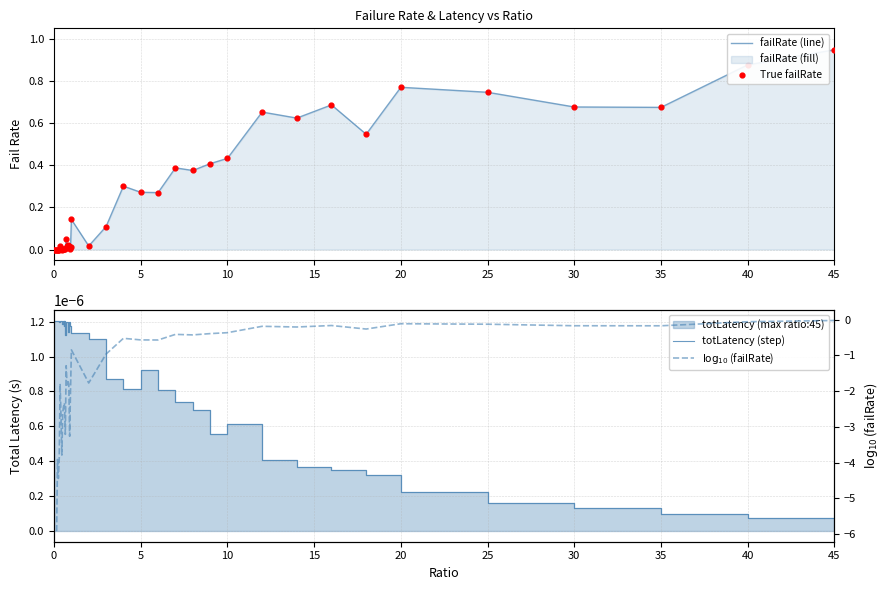

Which series has the largest total across all categories?

failRate (line)